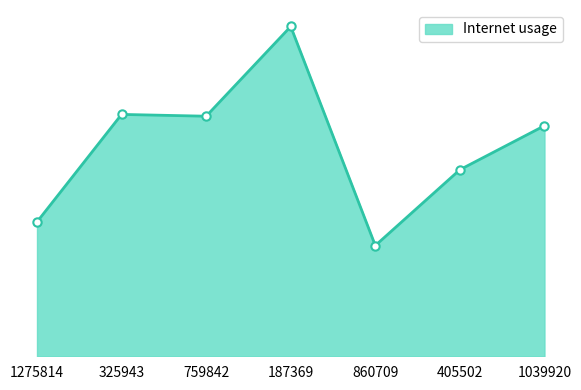

Reading left to right, transcribe all the data shown in this chart.

1275814=0.4	325943=0.5	759842=0.5	187369=0.5	860709=0.4	405502=0.5	1039920=0.5